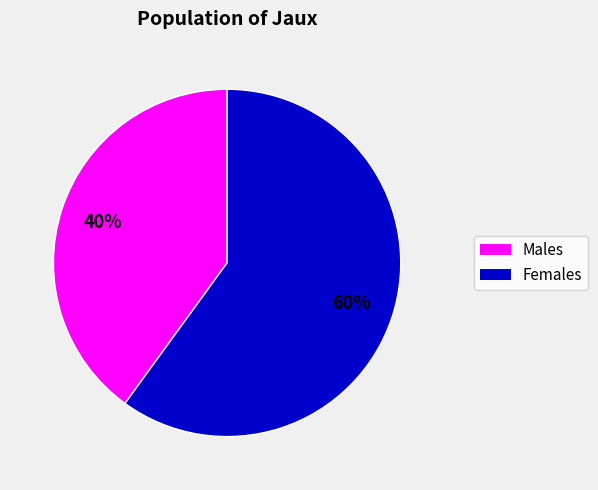

To the nearest percent, what is the average slice percentage?

50%